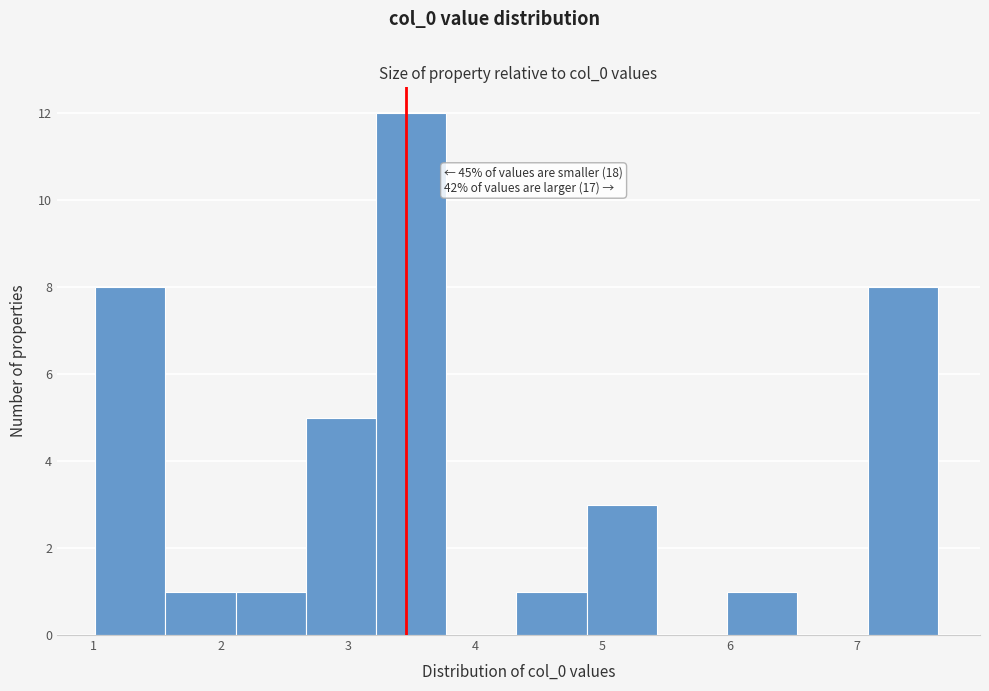

Which range on the x-axis has the tallest bar?

3.2 to 3.8